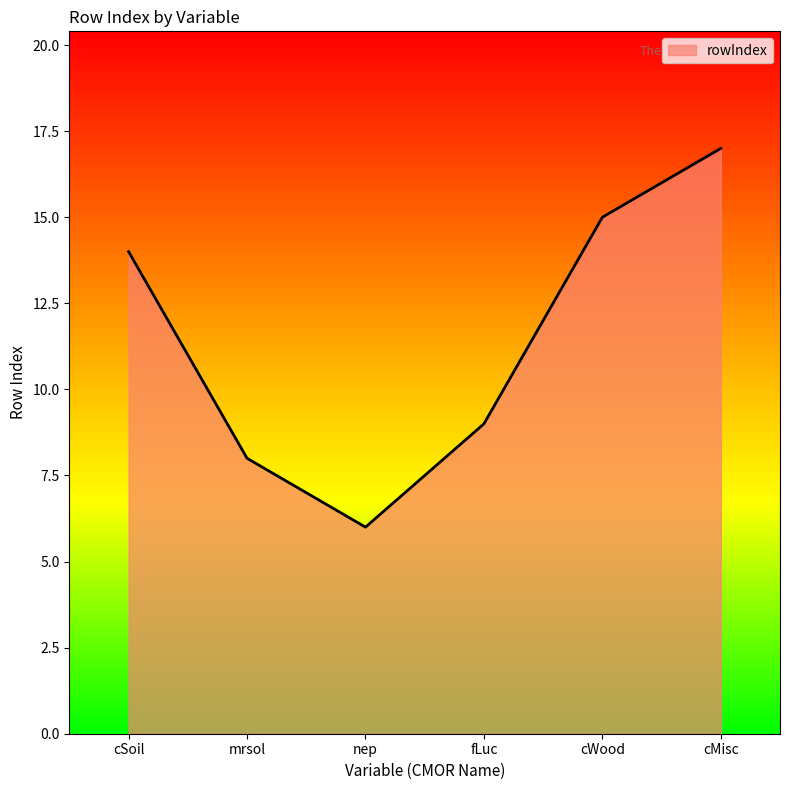

List the labels in order of value, largest first.

cMisc, cWood, cSoil, fLuc, mrsol, nep